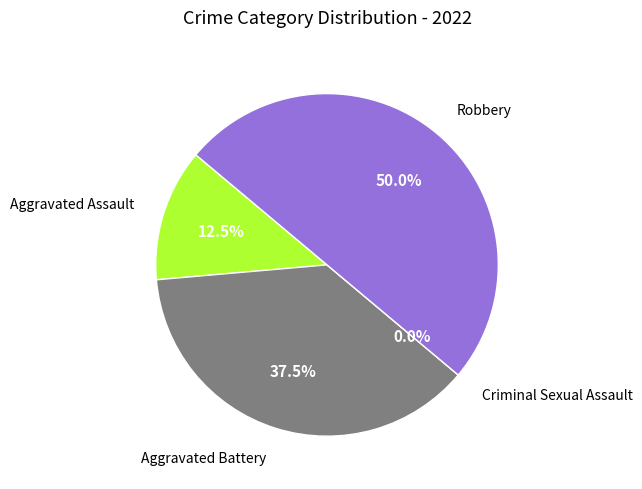

Is Aggravated Assault the majority of the pie?

No